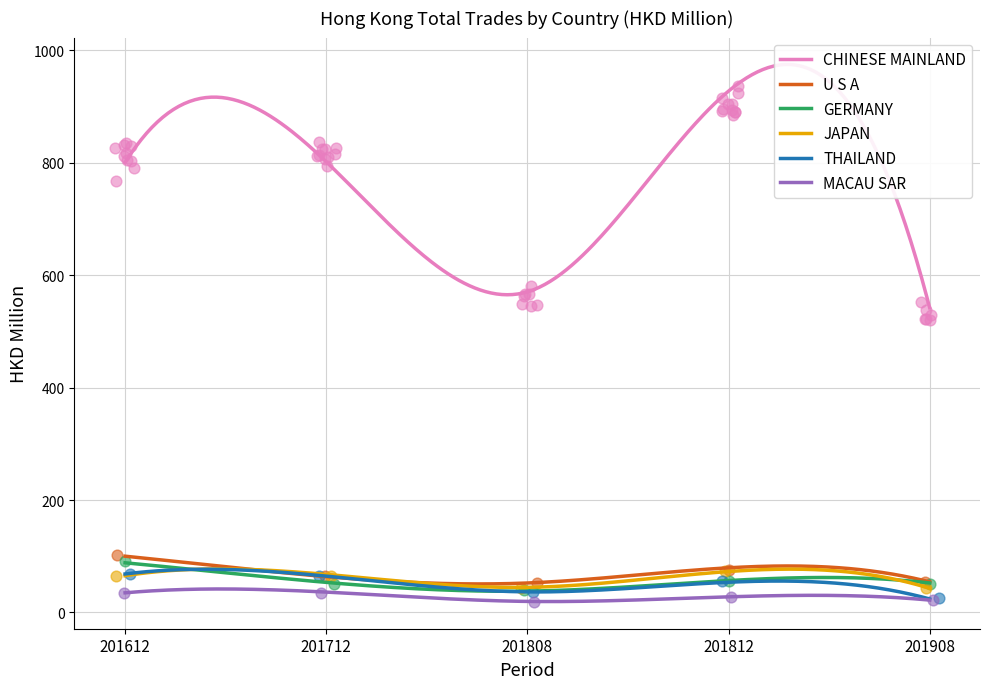

Which series has the largest total across all categories?

CHINESE MAINLAND